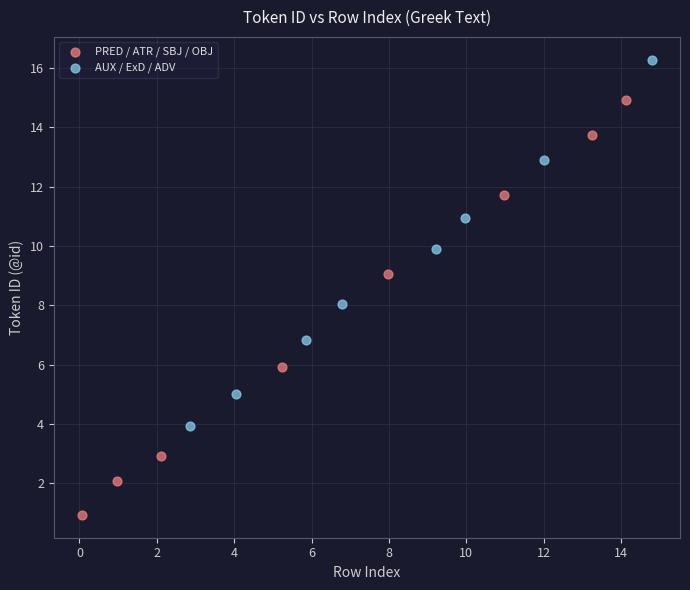

Which series has the widest spread of Y values?

PRED / ATR / SBJ / OBJ